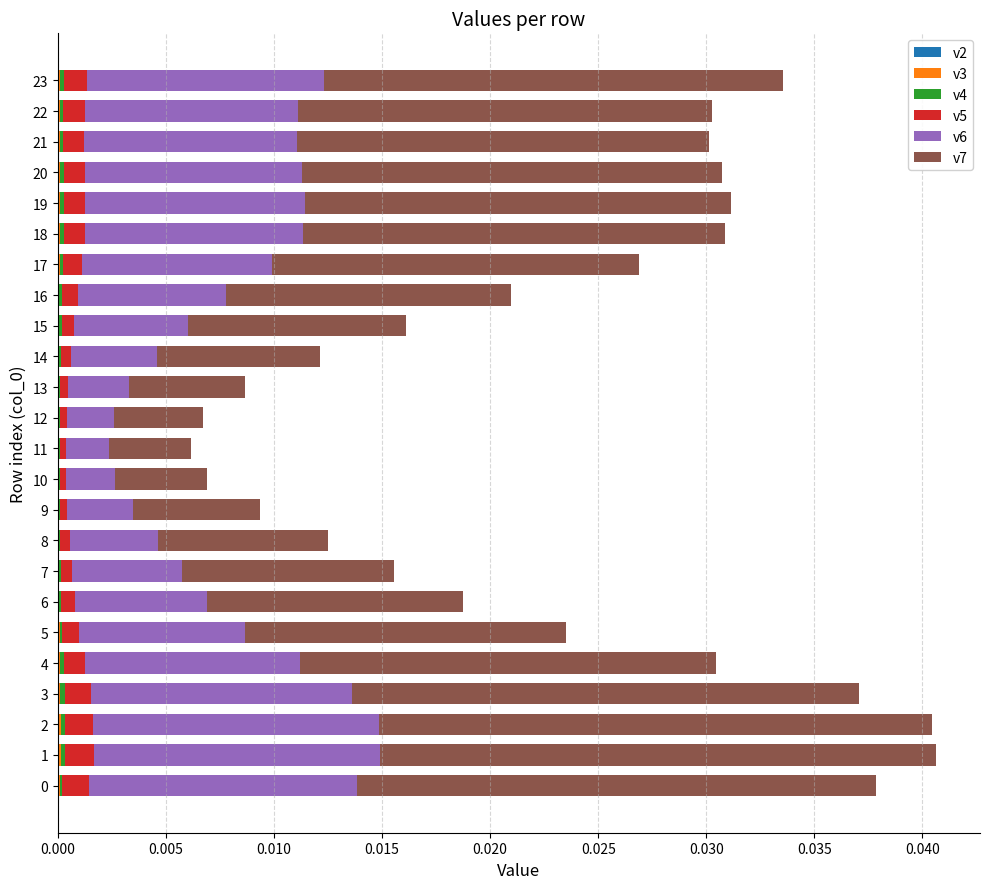

List the series in order of their peak value, lowest first.

v2, v3, v4, v5, v6, v7